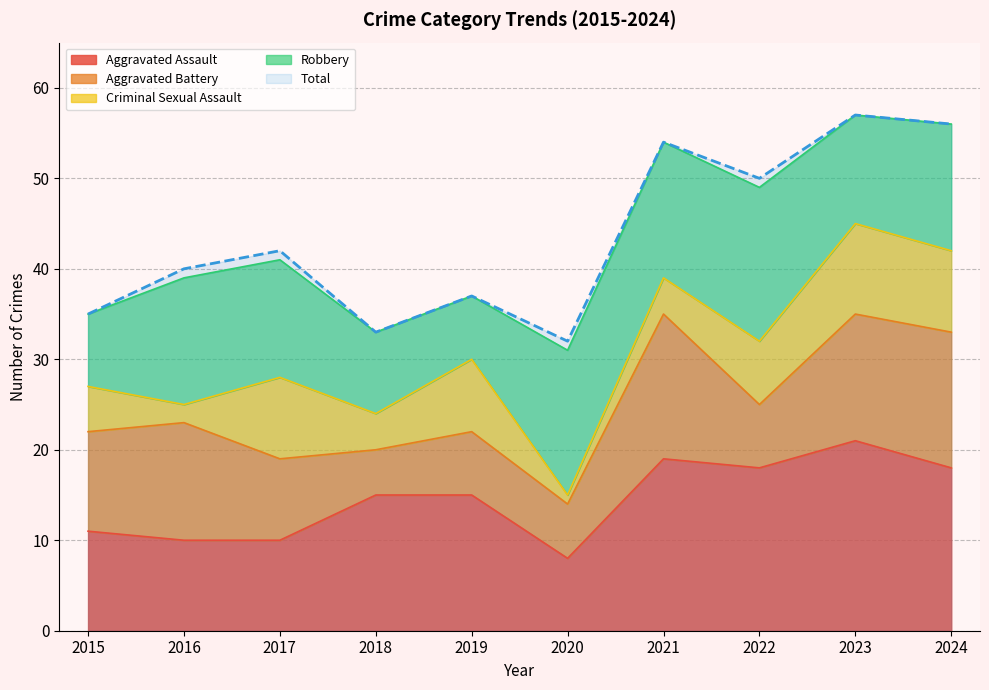

What is the value of the Aggravated Battery point at the 1st from the left?

11